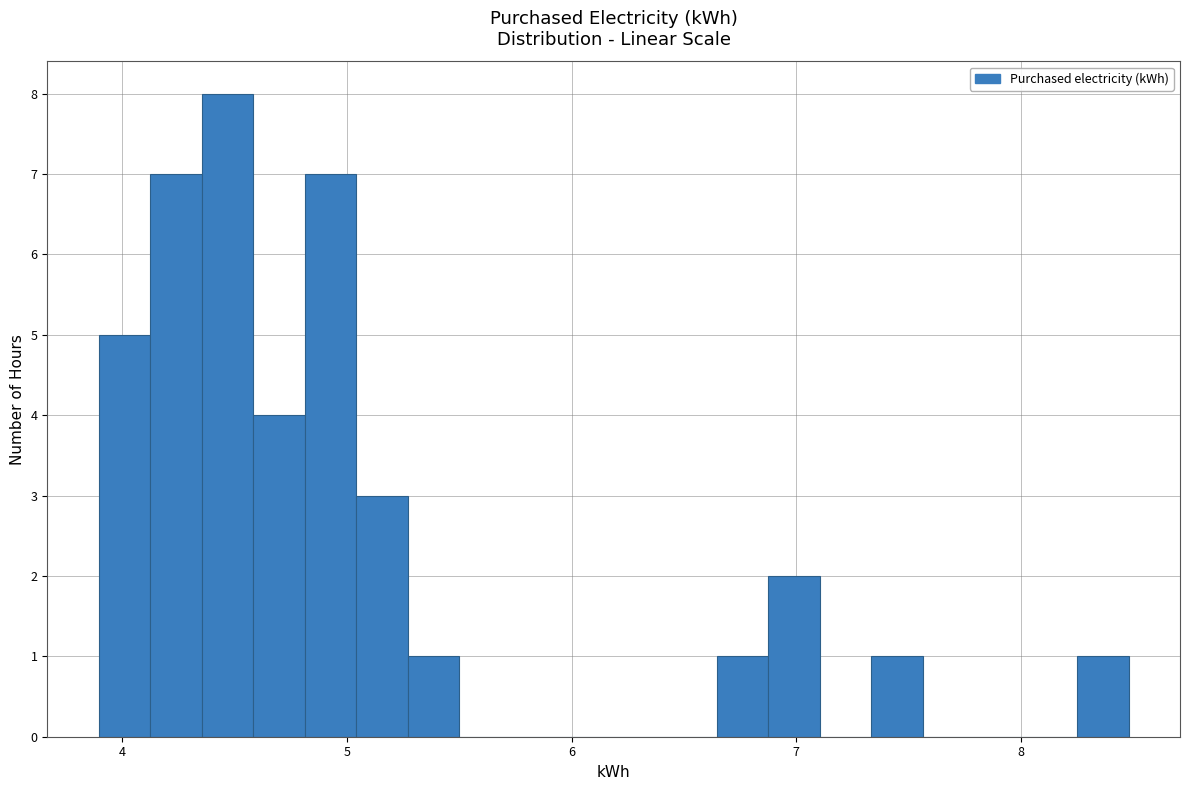

Read against the x-axis, roughly where is the centre of the tallest bar?

4.5